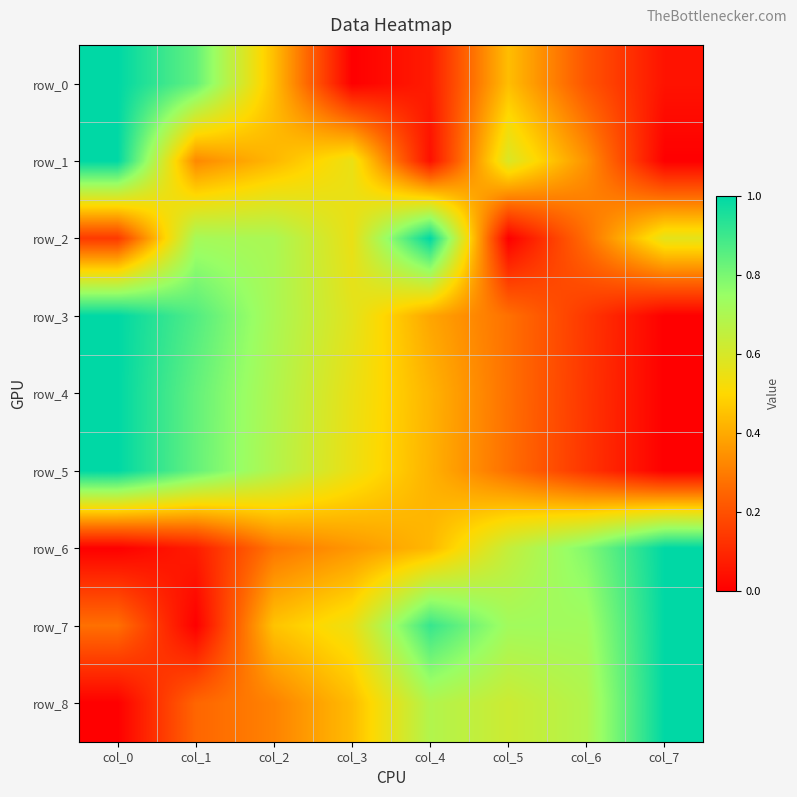

What is the difference between the second highest and second lowest values in the row_1 series?

0.6